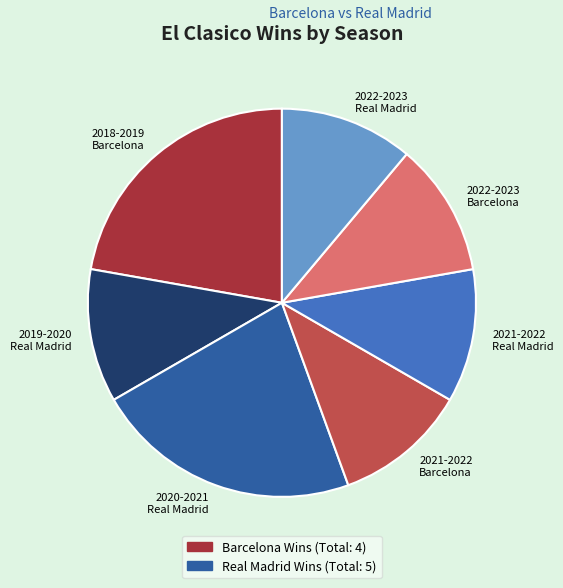

Does any single category account for the majority?

No